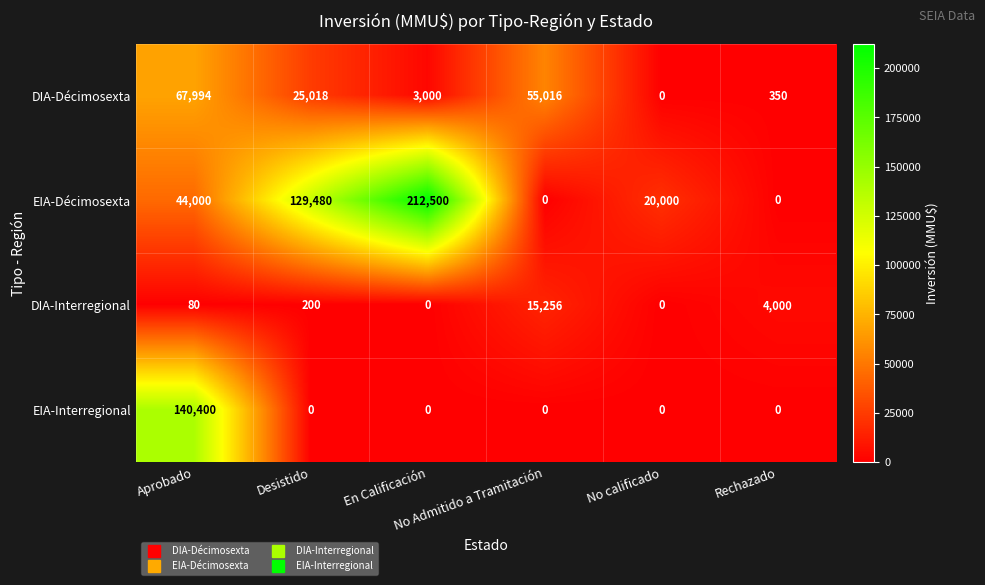

How many data points does each series have?

6